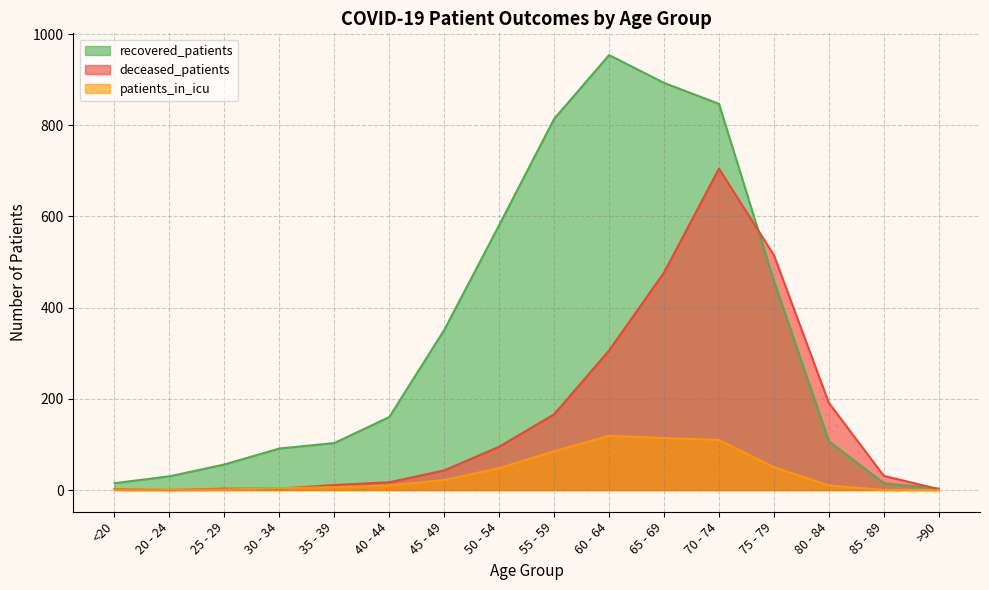

At which category does deceased_patients reach its first local peak?

70 - 74